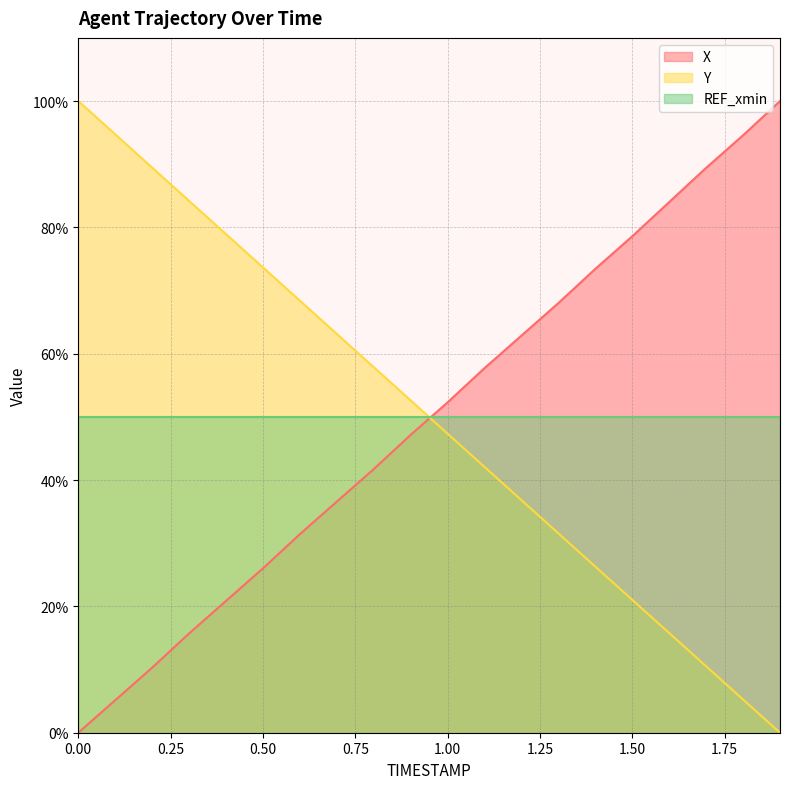

What is the sum of the Y values at 1.6 and 0.1?

110.5